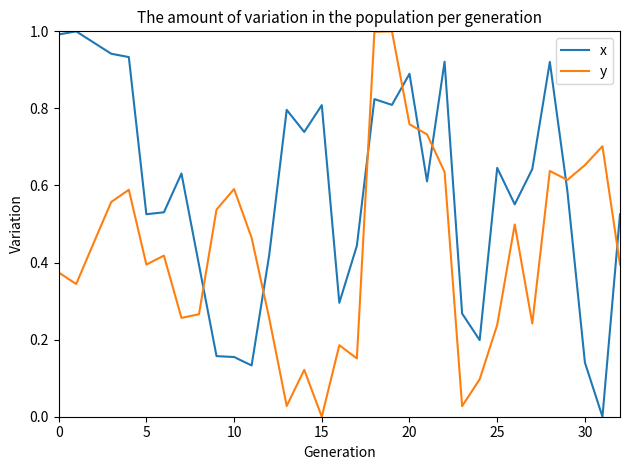

Which series has the largest total across all categories?

x